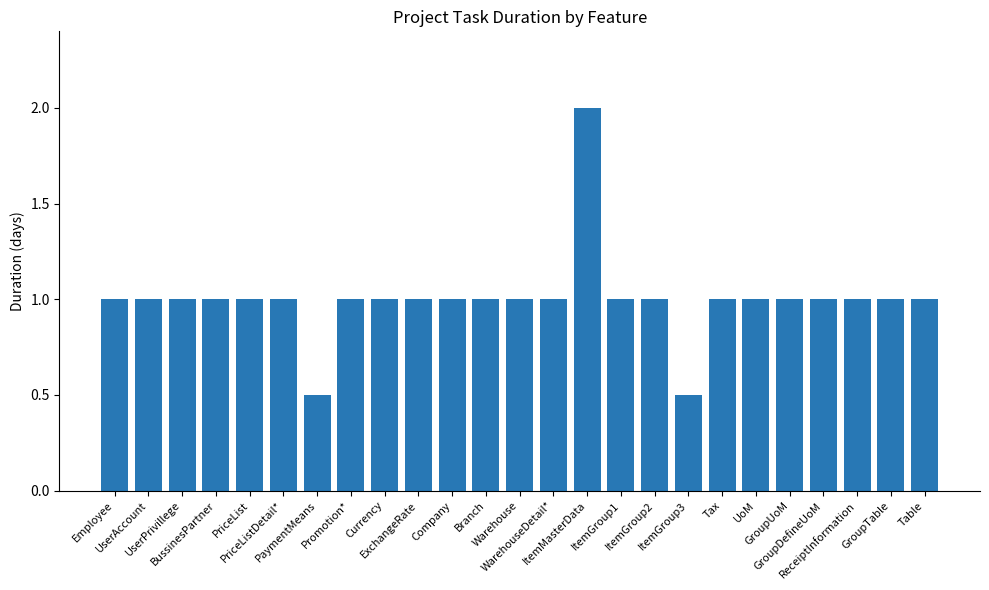

What is the difference between the second highest and minimum values?

0.5